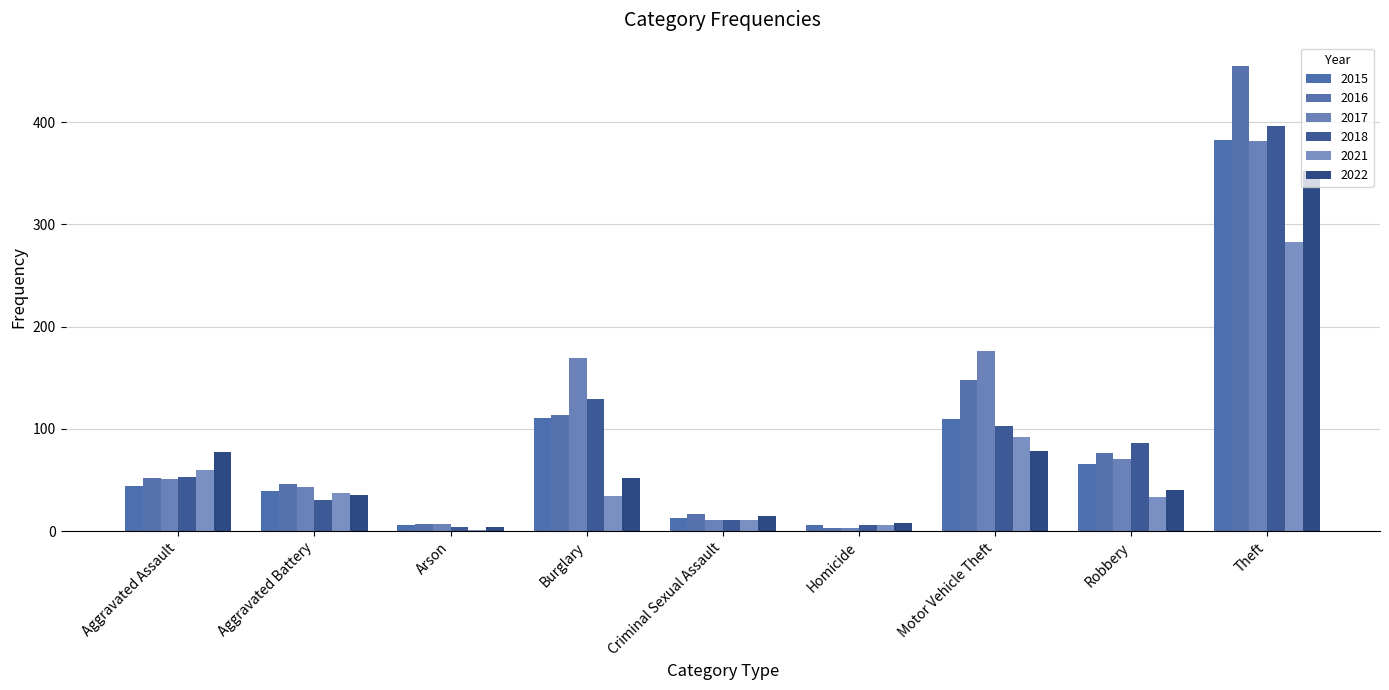

What is the total value across all series at Burglary?

609